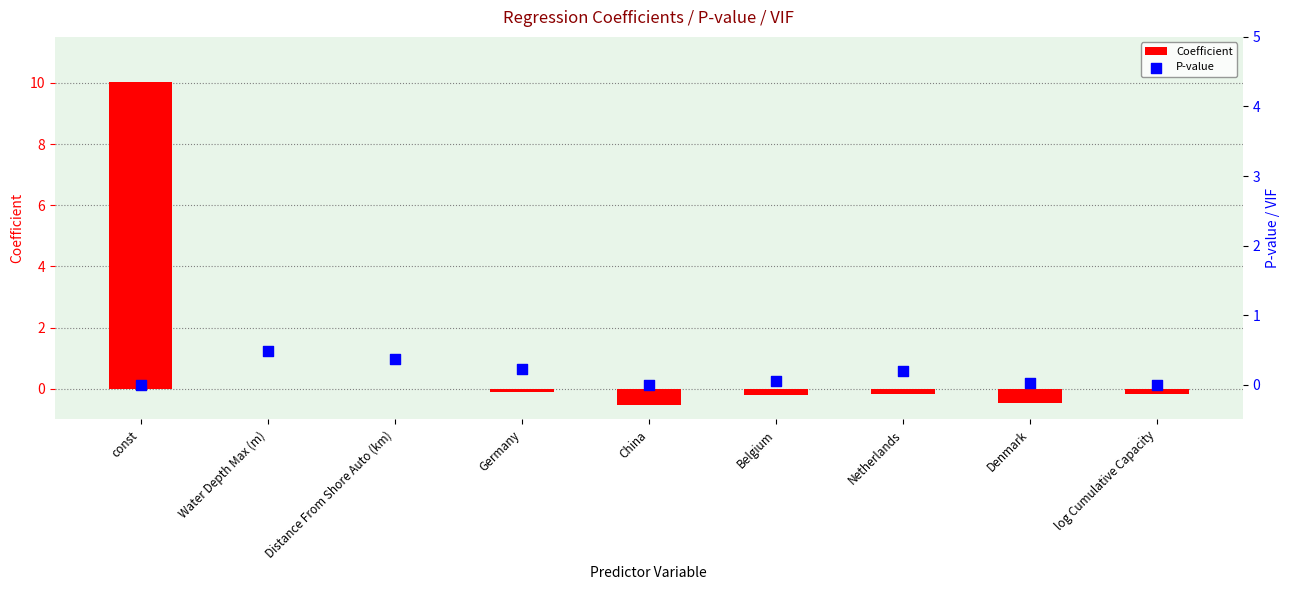

Which series reaches the minimum Y coordinate?

Coefficient